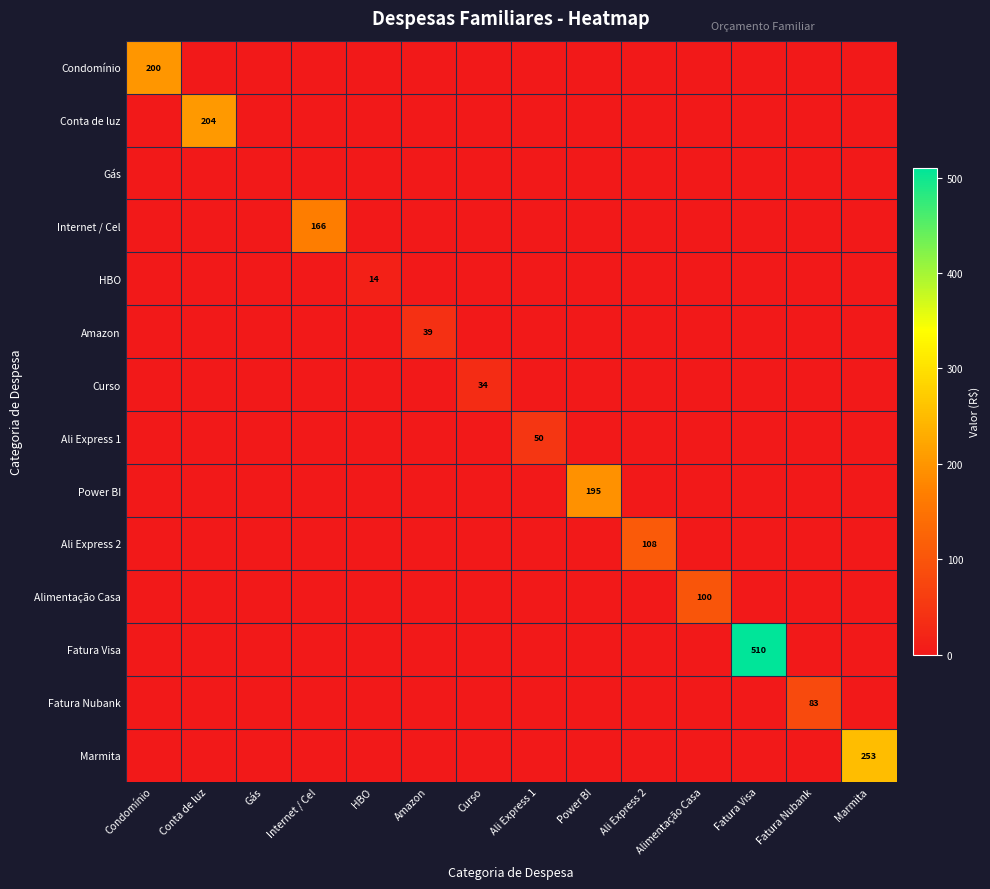

Which series has the largest total across all categories?

Fatura Visa